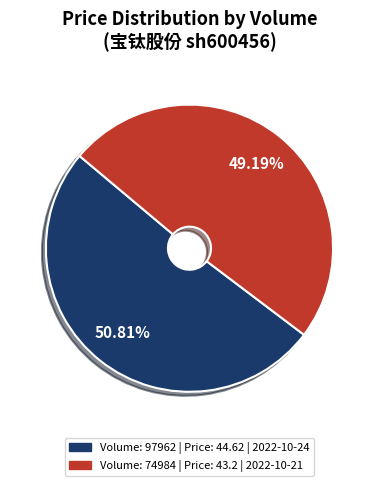

Is there any slice that represents more than half of the pie?

Yes